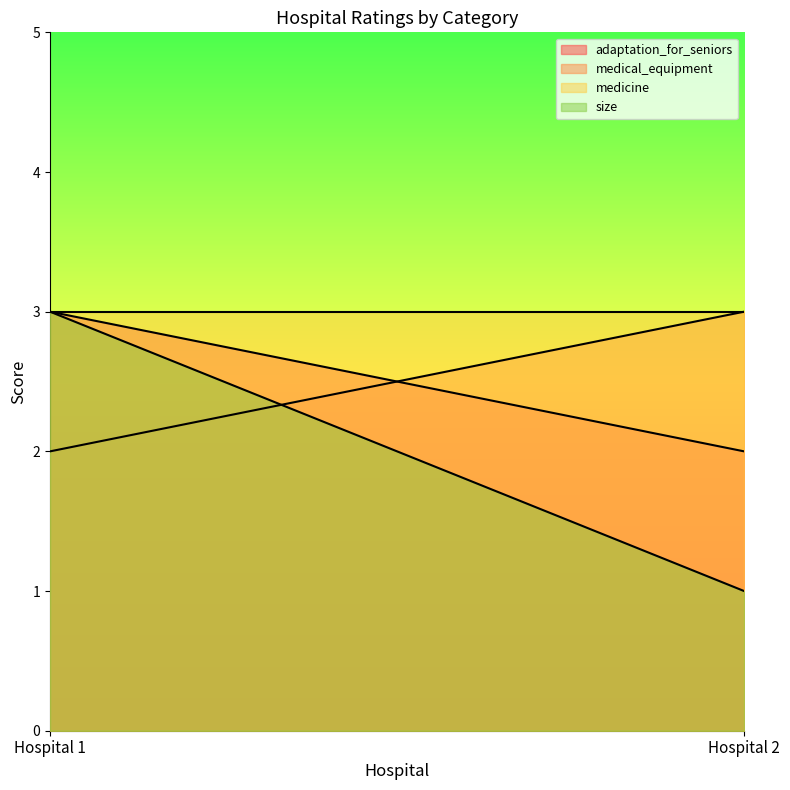

How many data points does each series have?

2